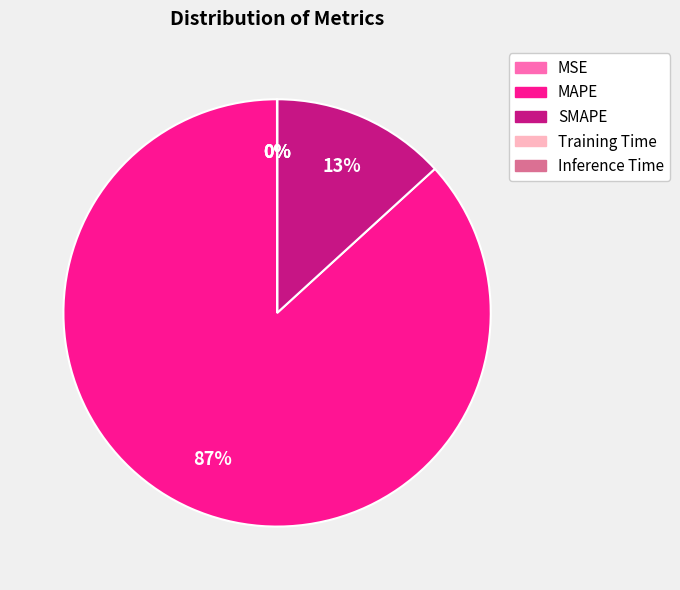

The SMAPE slice represents 13% of the pie. True or false?

True